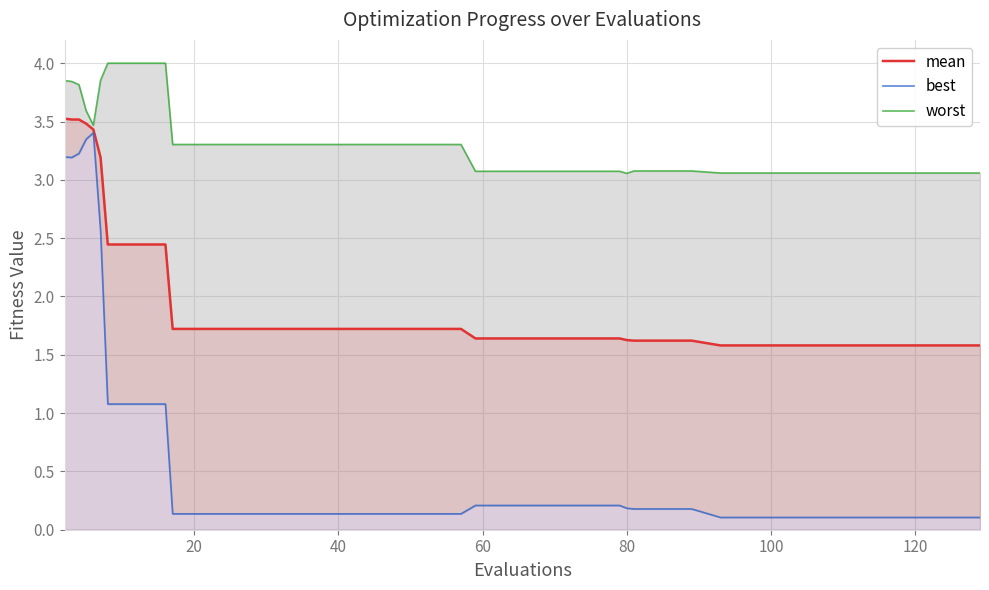

What is the lowest value of the mean series?

1.6